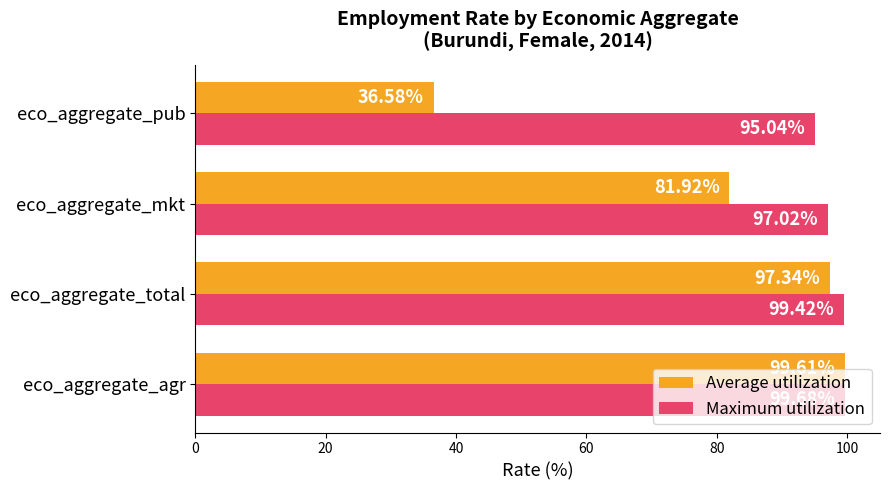

At how many categories does at least one series exceed 46?

4